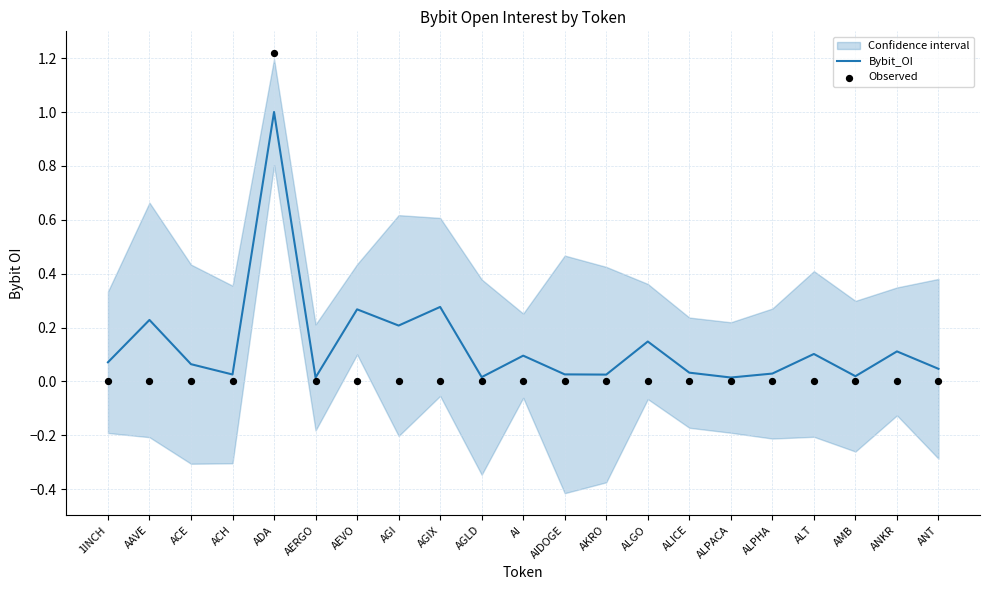

At how many categories does at least one series exceed 0?

21